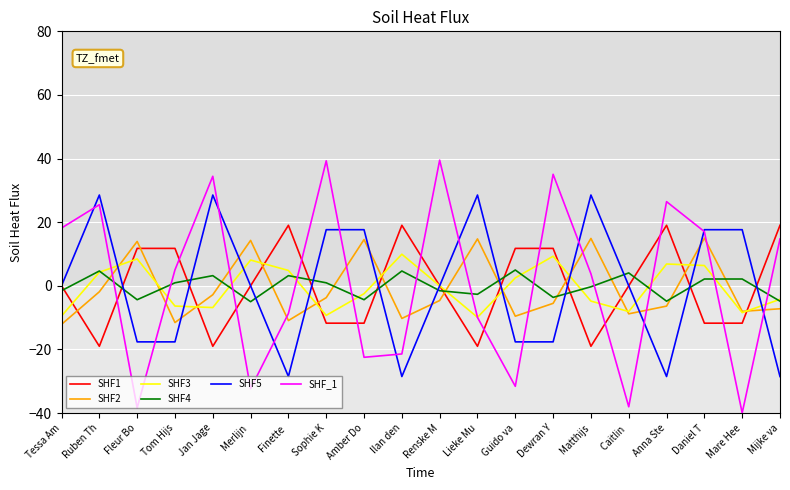

The SHF5 series shows -31.2 at Tom Hijs. True or false?

False